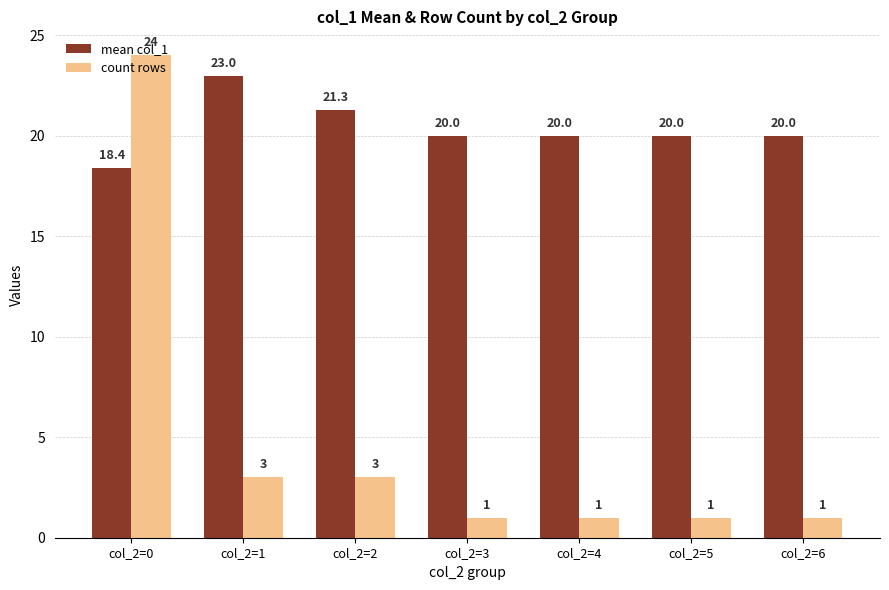

Are the bars horizontal?

No